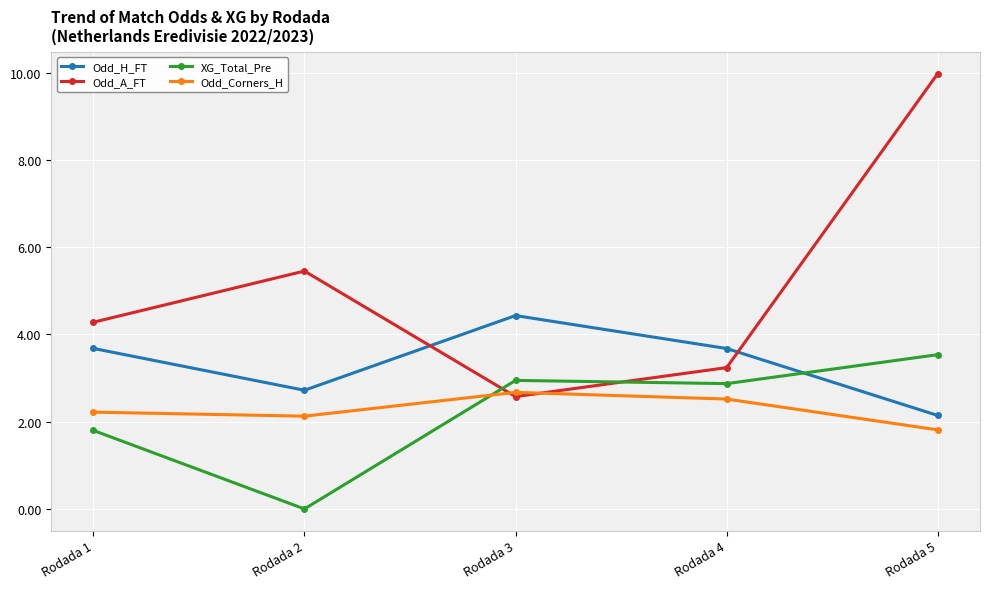

Reading left to right, extract all data points from this chart.

Odd_H_FT: Rodada 1=3.7	Rodada 2=2.7	Rodada 3=4.4	Rodada 4=3.7	Rodada 5=2.1
Odd_A_FT: Rodada 1=4.3	Rodada 2=5.5	Rodada 3=2.6	Rodada 4=3.2	Rodada 5=10.0
XG_Total_Pre: Rodada 1=1.8	Rodada 2=0.0	Rodada 3=2.9	Rodada 4=2.9	Rodada 5=3.5
Odd_Corners_H: Rodada 1=2.2	Rodada 2=2.1	Rodada 3=2.7	Rodada 4=2.5	Rodada 5=1.8